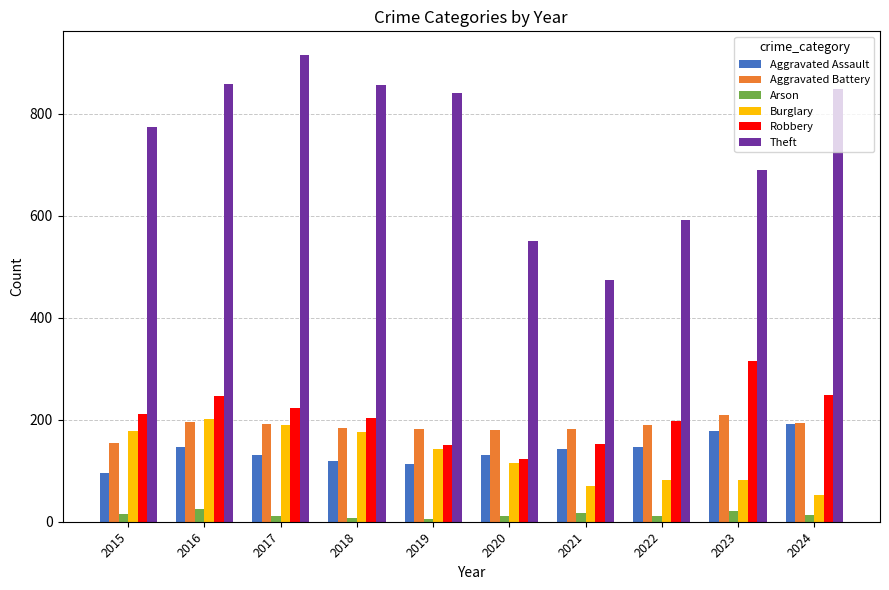

What is the highest value of the Robbery series?

316